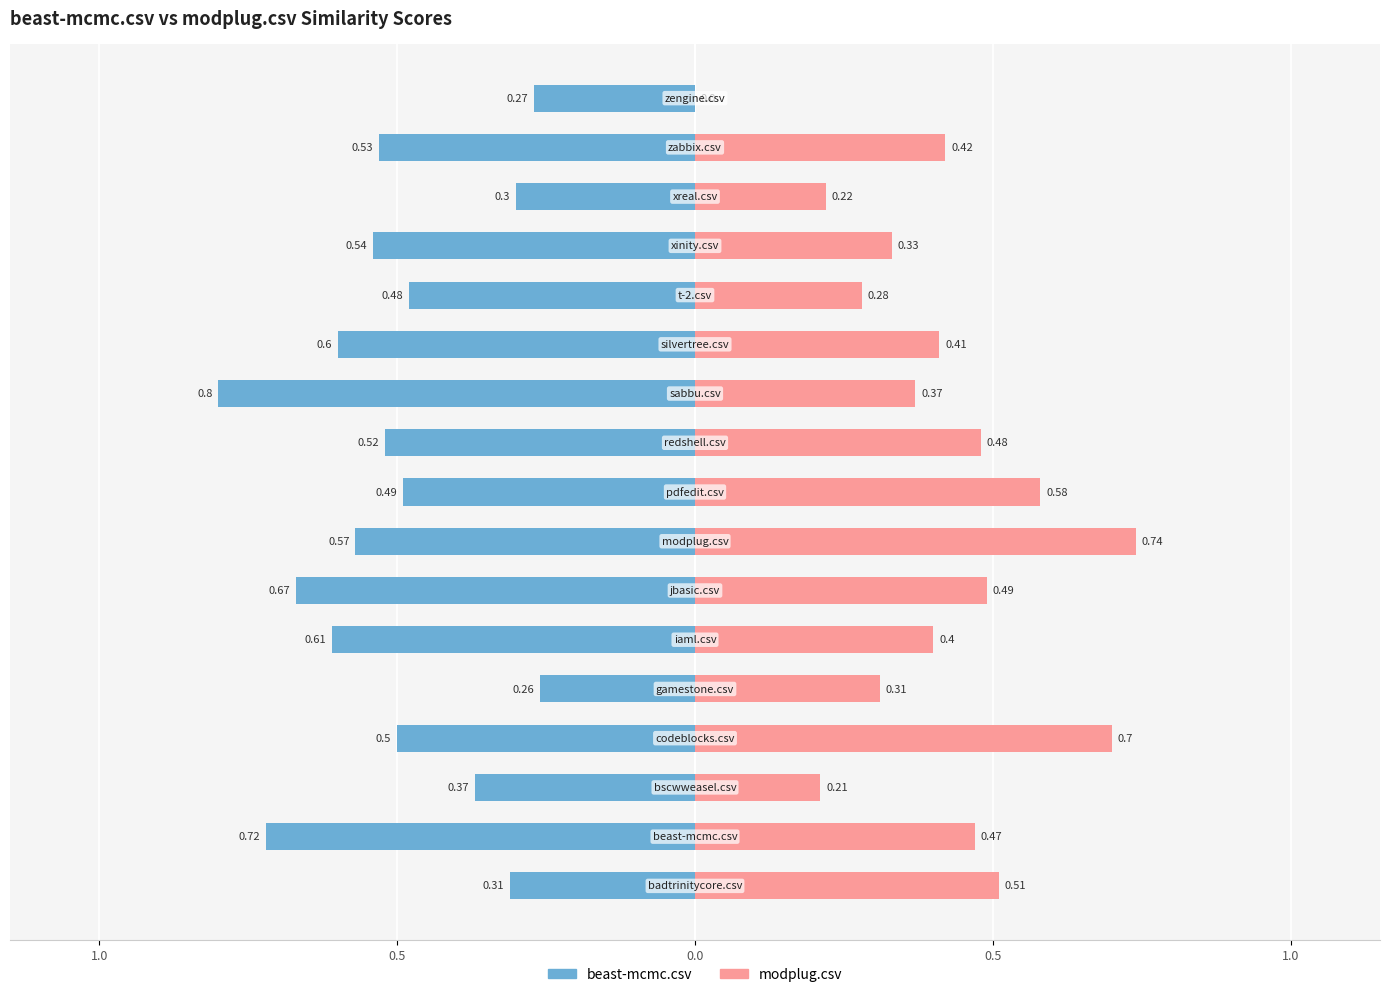

The beast-mcmc.csv series shows 0.6 at silvertree.csv. True or false?

True